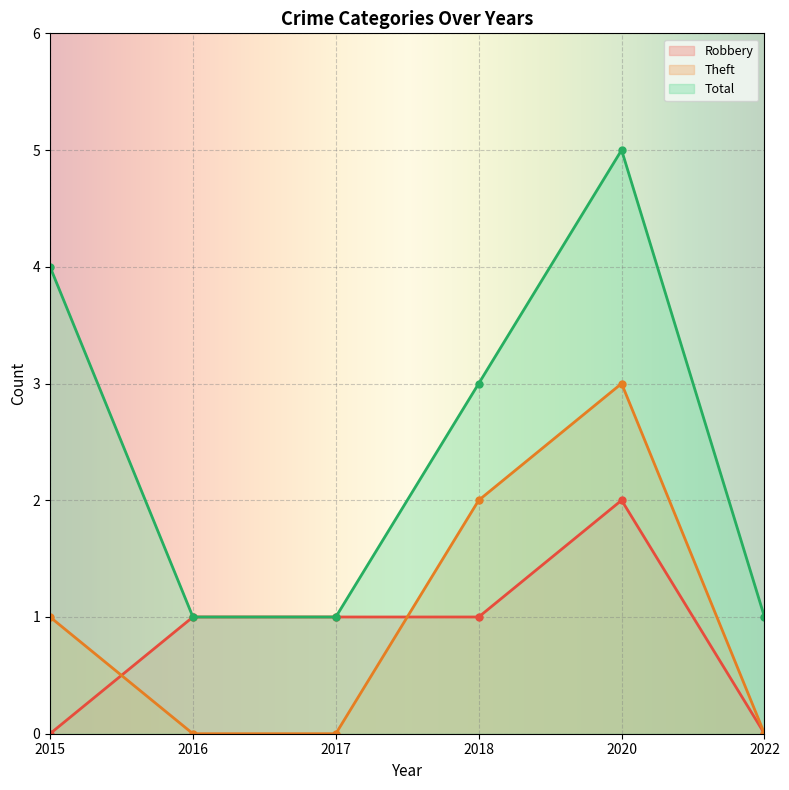

What are all the series names shown in the legend?

Robbery, Theft, Total